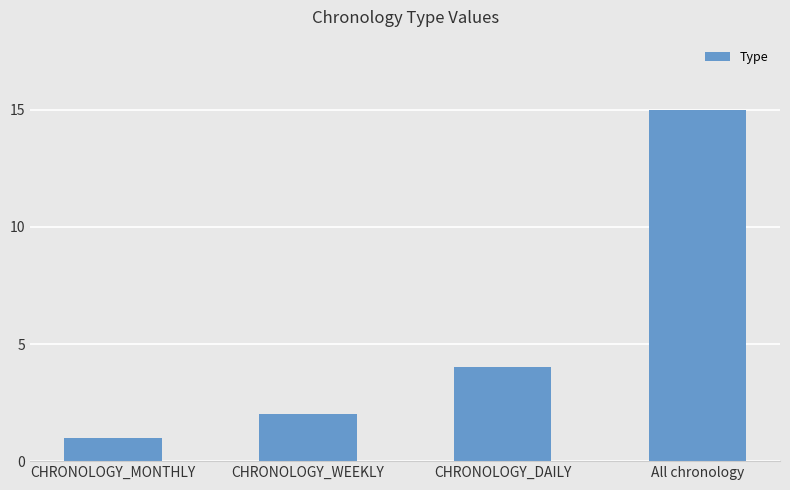

Does the chart contain any negative values?

No